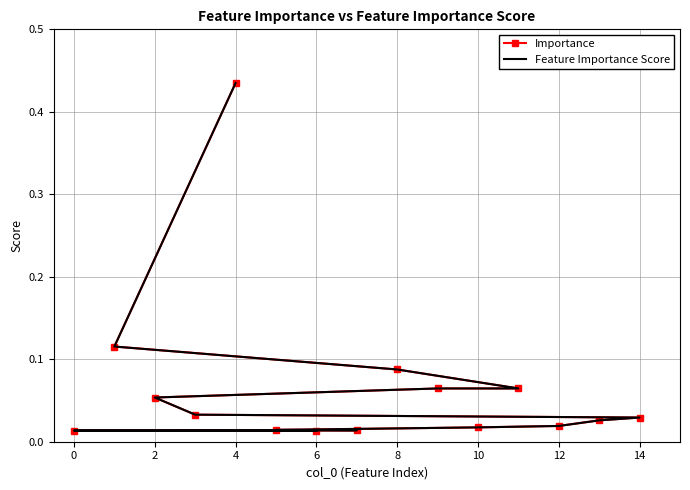

Which series has the largest total across all categories?

Feature Importance Score